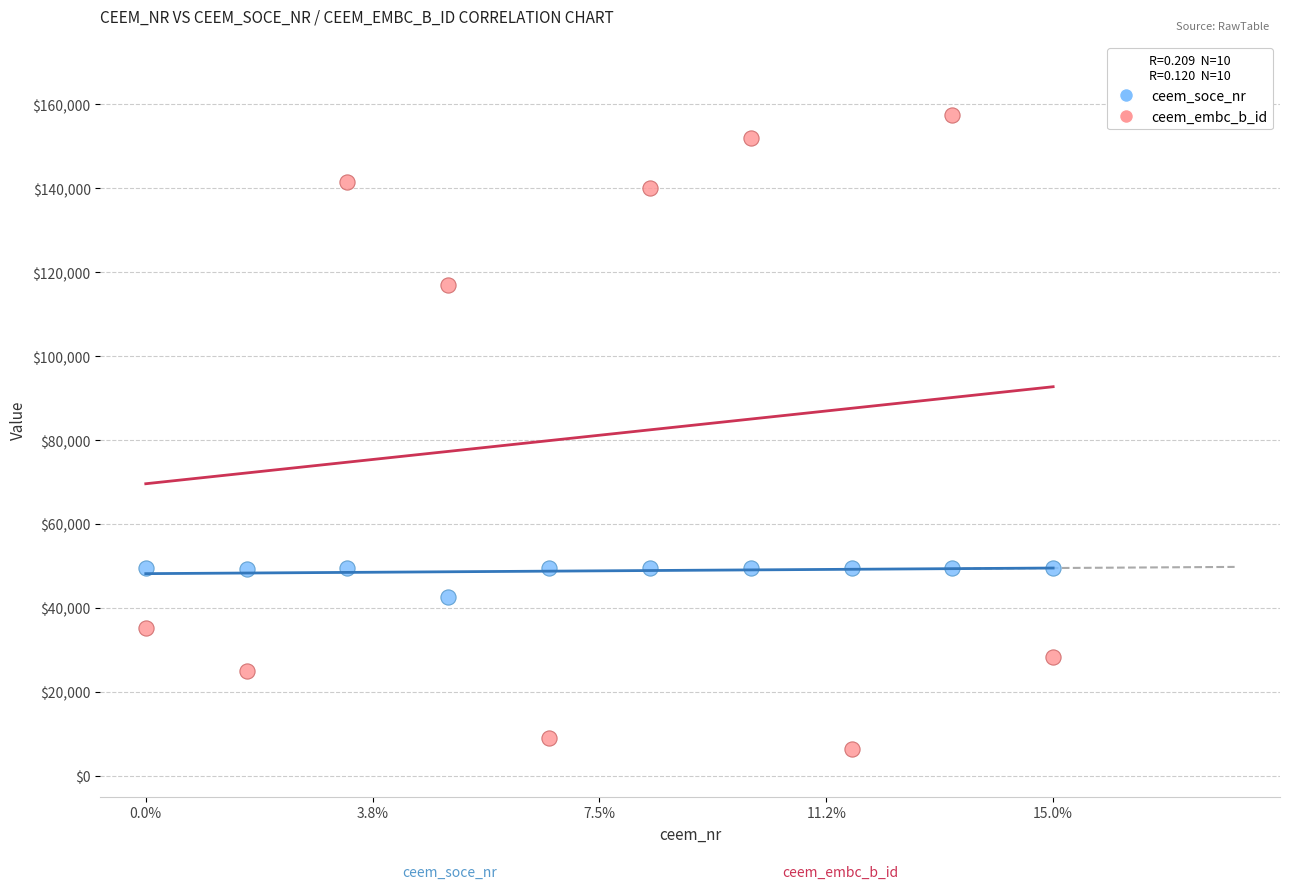

Which series has the largest Y range (max minus min)?

ceem_embc_b_id